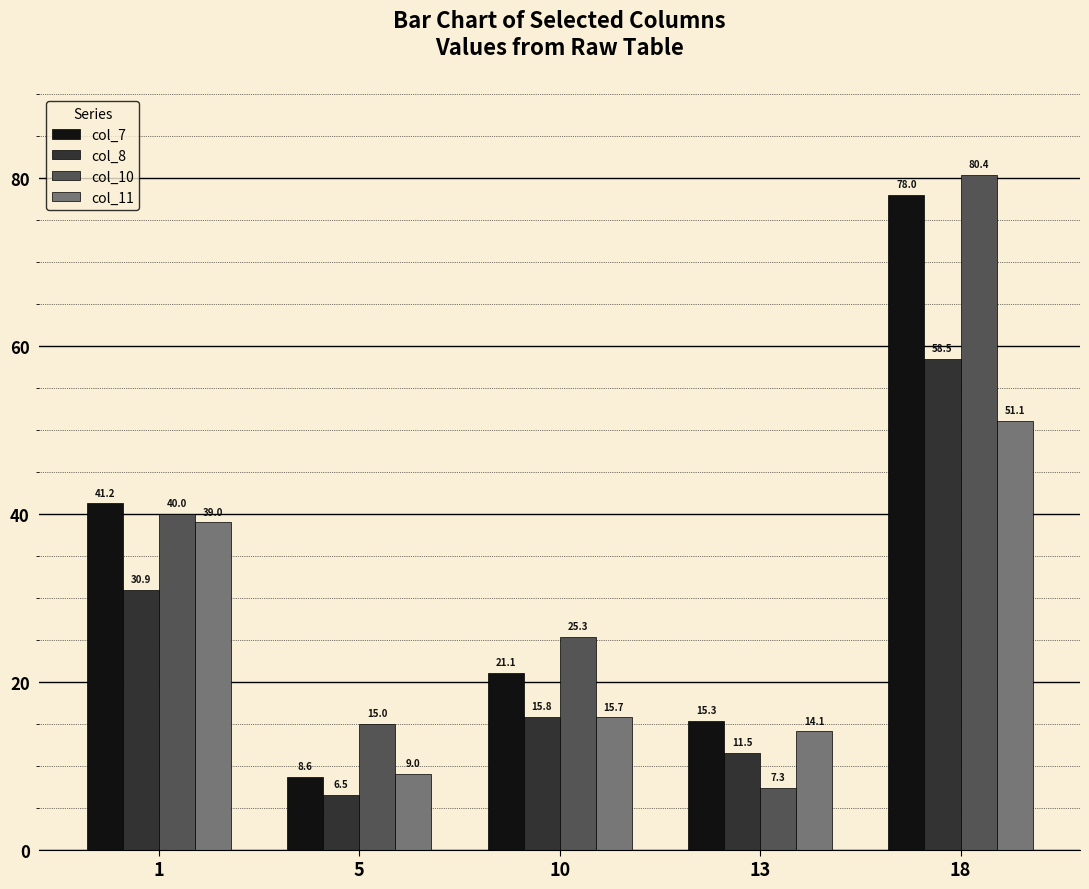

What is the difference between the highest and lowest values at 10?

9.5